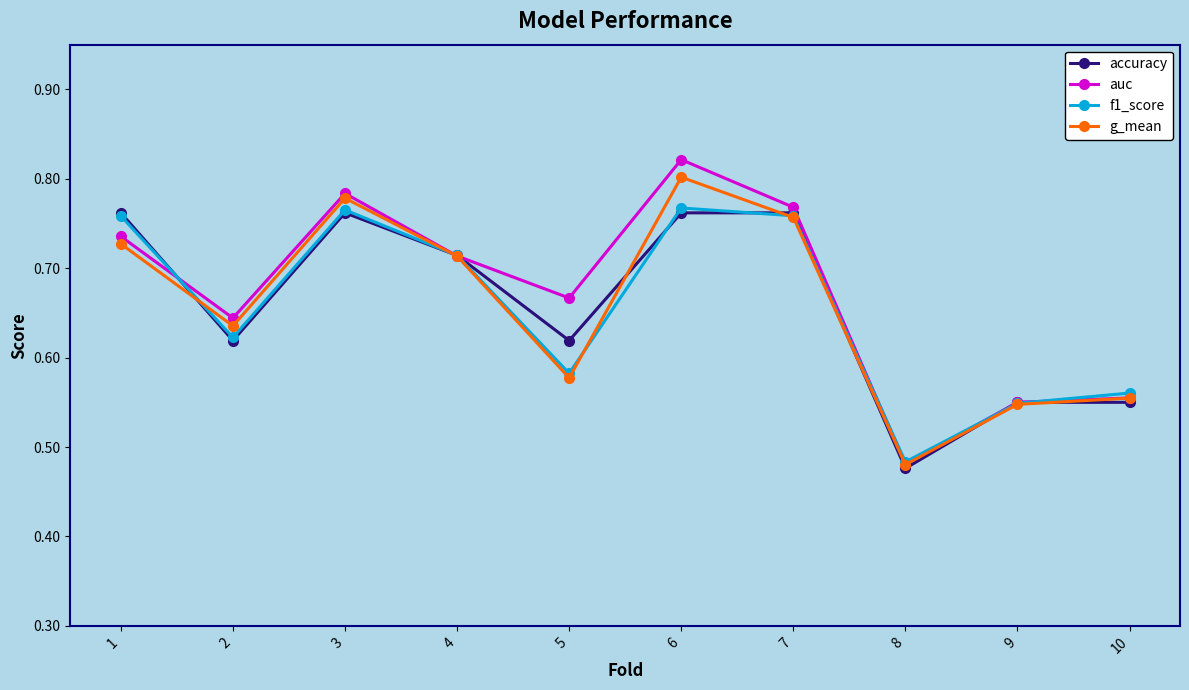

True or false: f1_score and g_mean cross at least once.

True